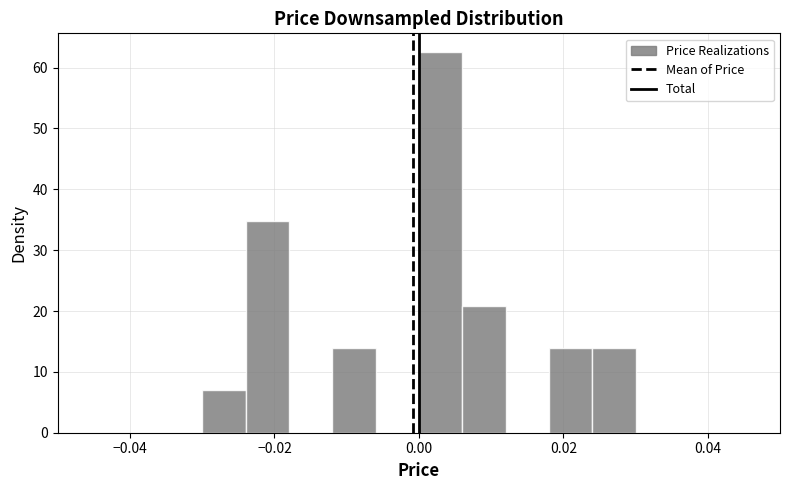

Around what value on the x-axis is the tallest bar? Give the approximate position of its centre, as read against the axis.

0.004